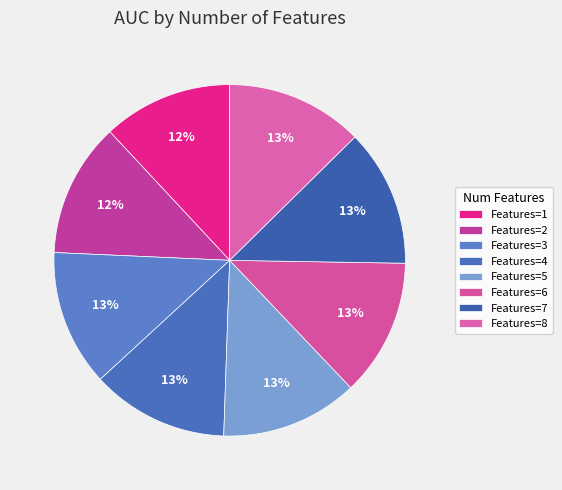

How many slices are in this pie chart?

8